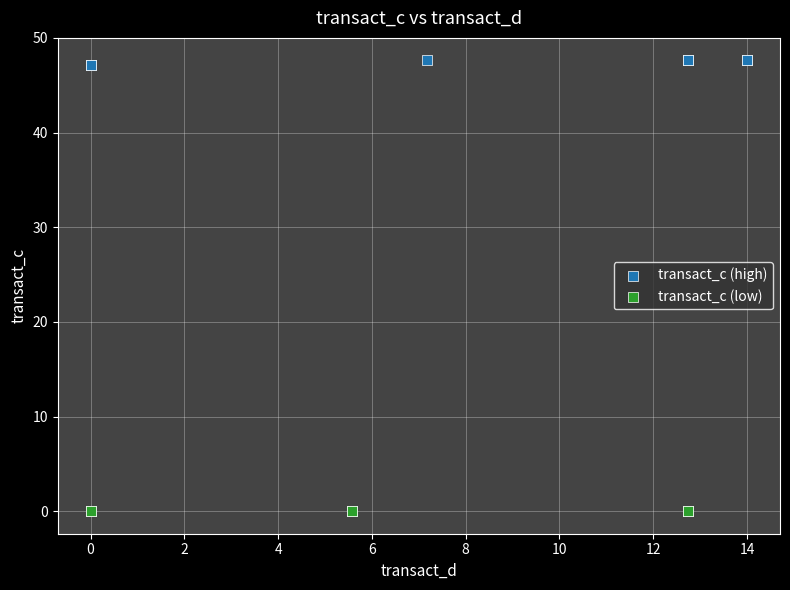

Which series contains the lowest Y value?

transact_c (low)